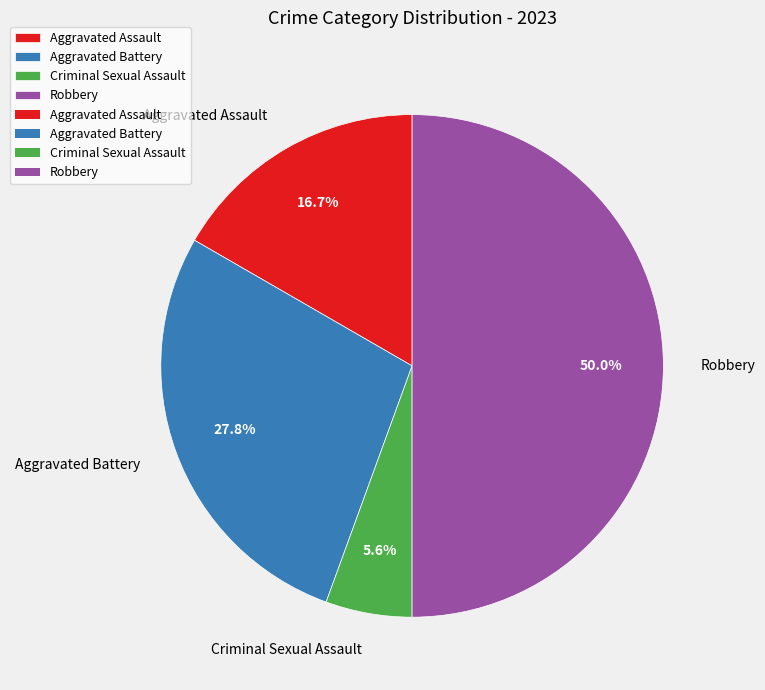

What is the ratio of the value at Robbery to the value at Aggravated Battery?

1.8